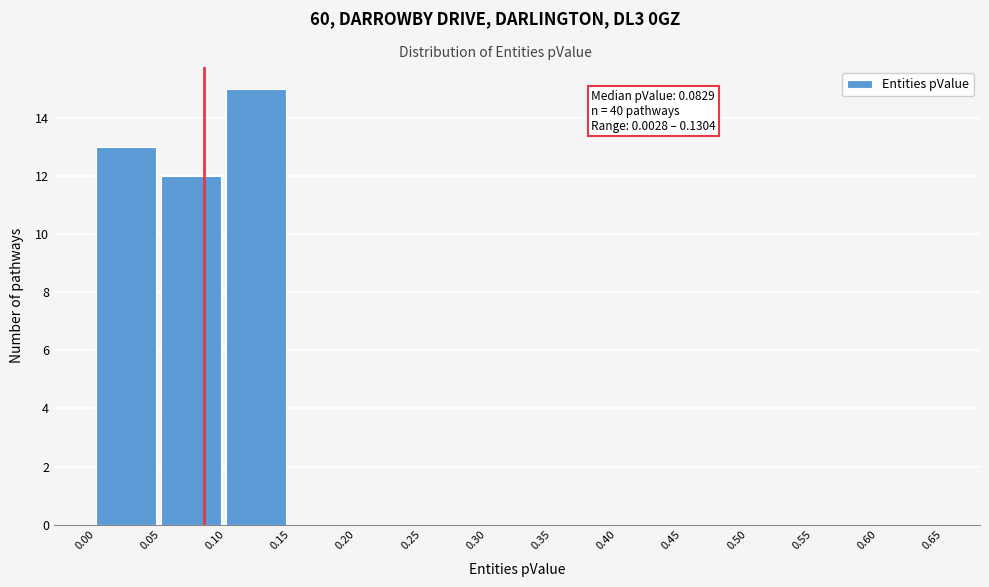

Which range on the x-axis has the tallest bar?

0.10 to 0.15